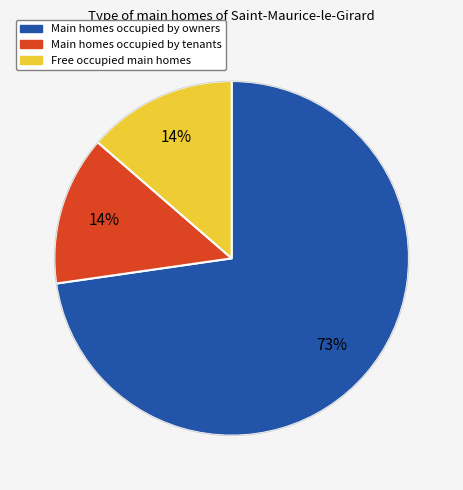

Does any single category account for the majority?

Yes